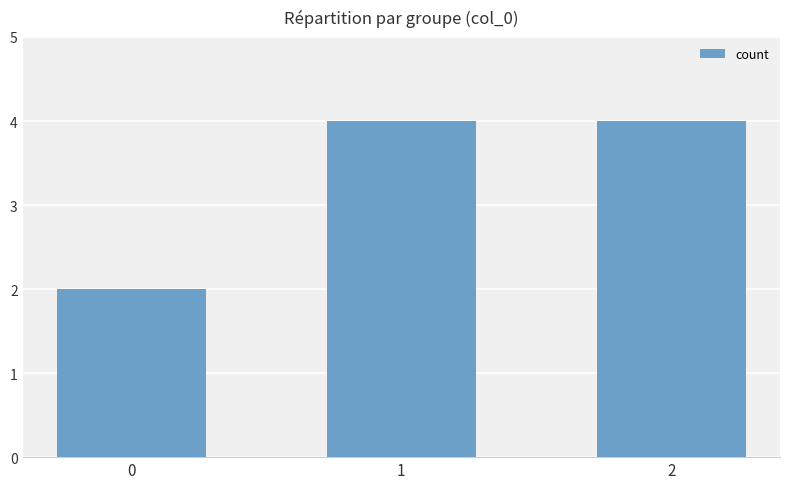

What is the change in value from 0 to 2?

+2